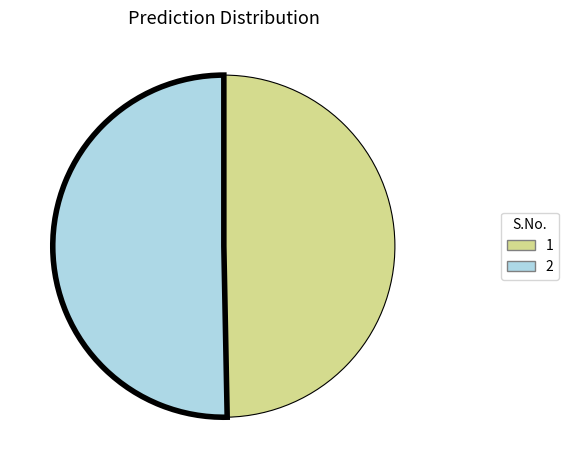

Do 1 and 2 together represent more than half of the pie?

Yes